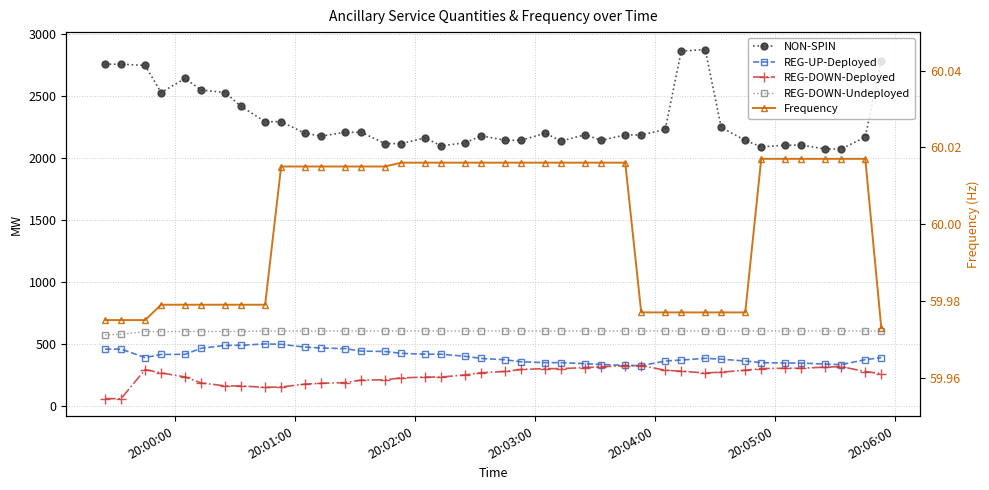

What is the highest value of the REG-UP-Deployed series?

500.0